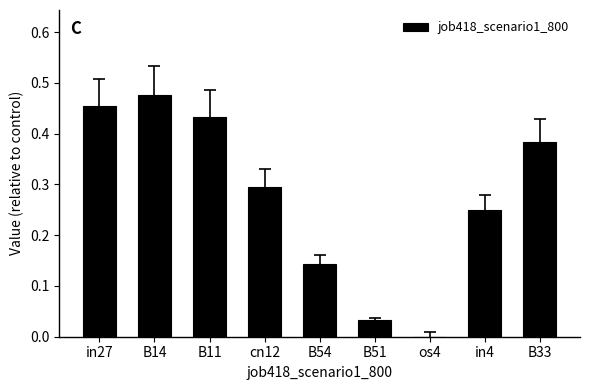

Where is the data nearest to the value 0?

os4